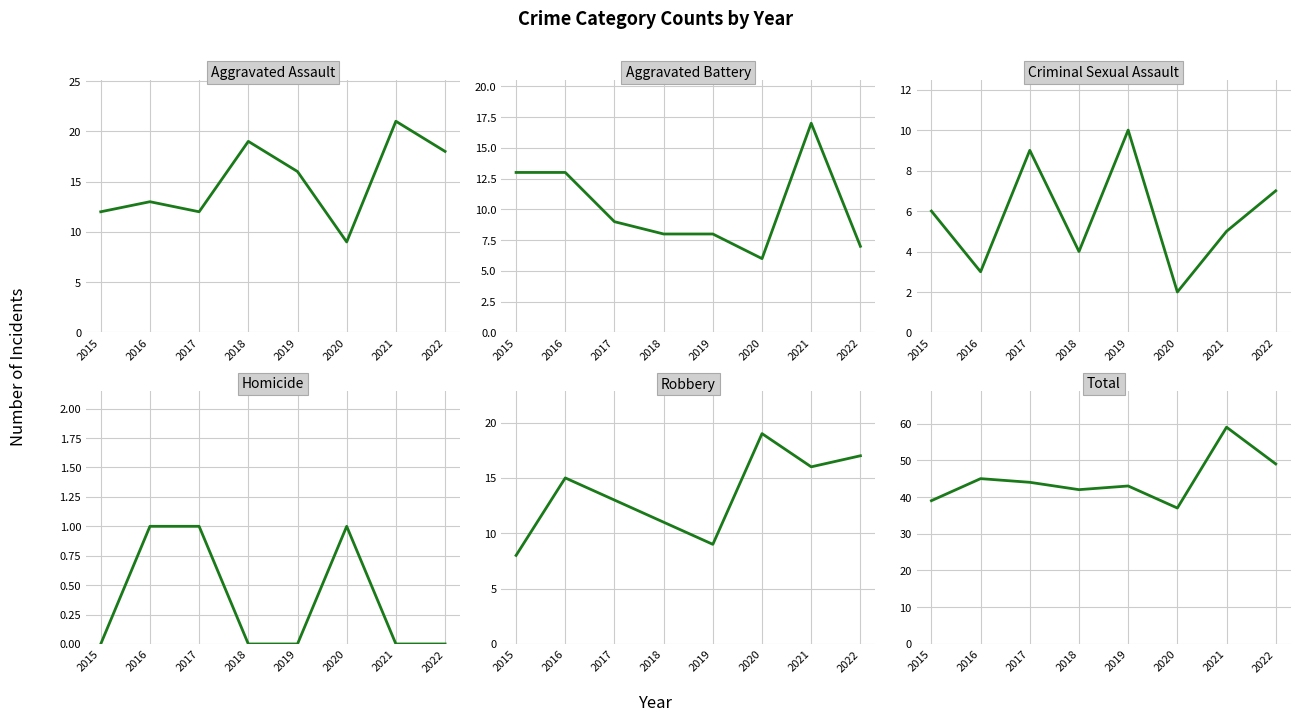

Which series has the widest spread of values?

Total